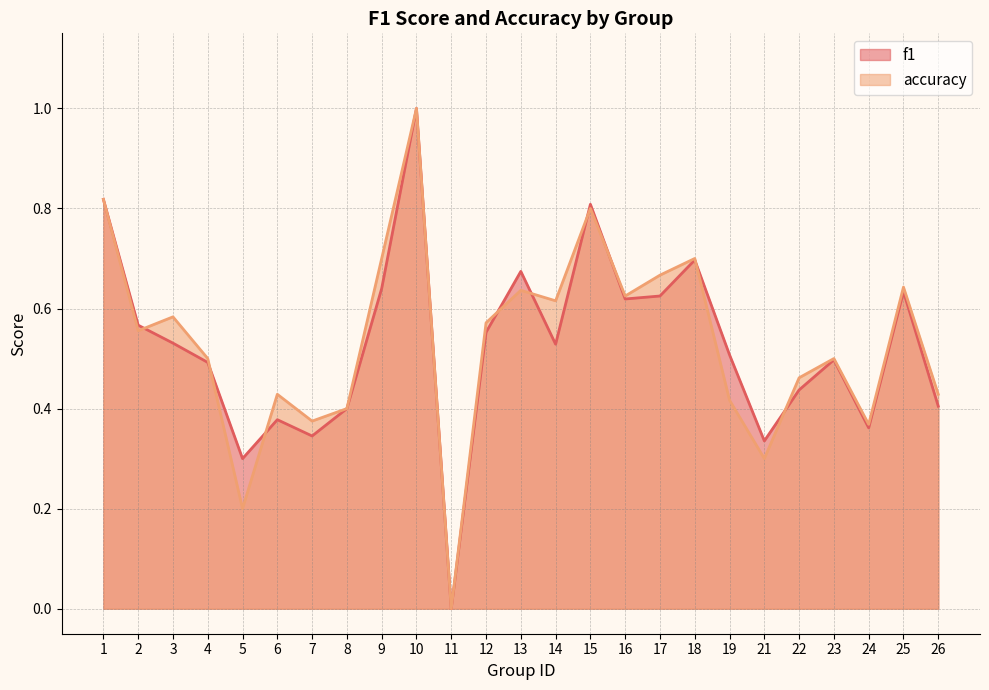

Read the accuracy value at 1.

0.8